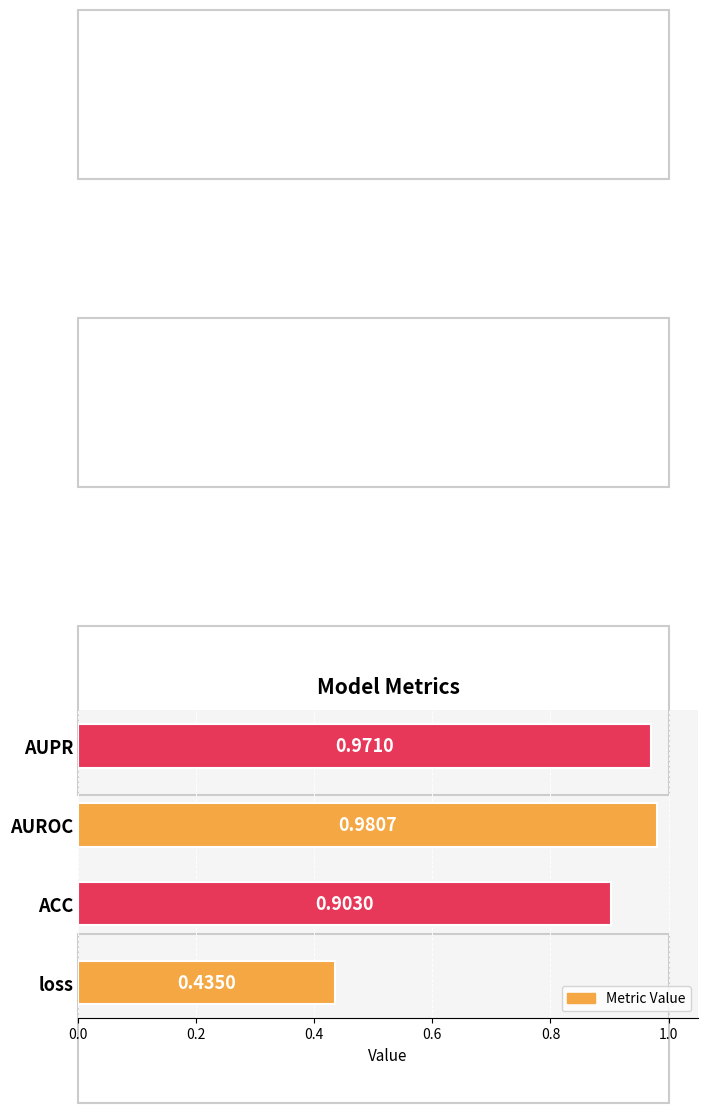

List the labels in order of value, smallest first.

loss, ACC, AUPR, AUROC